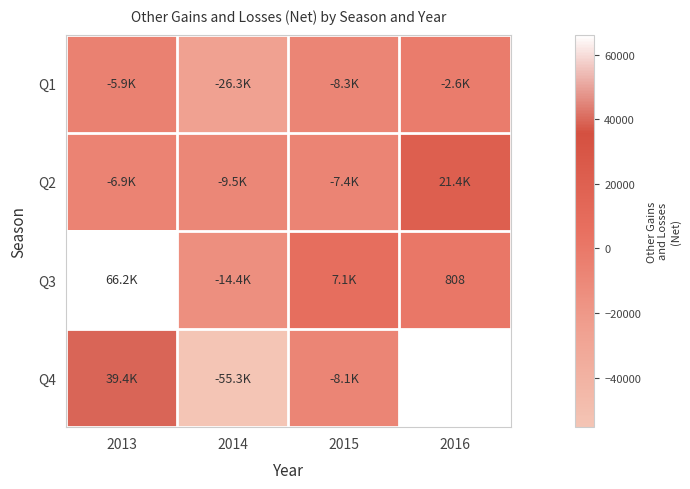

True or false: Q3 has a value of 7107.0 at 2015.

True